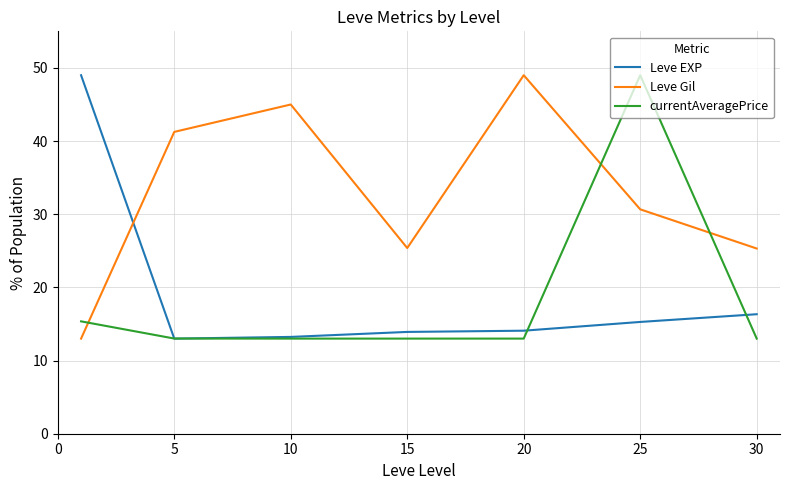

How many values in the Leve Gil series exceed 30?

4